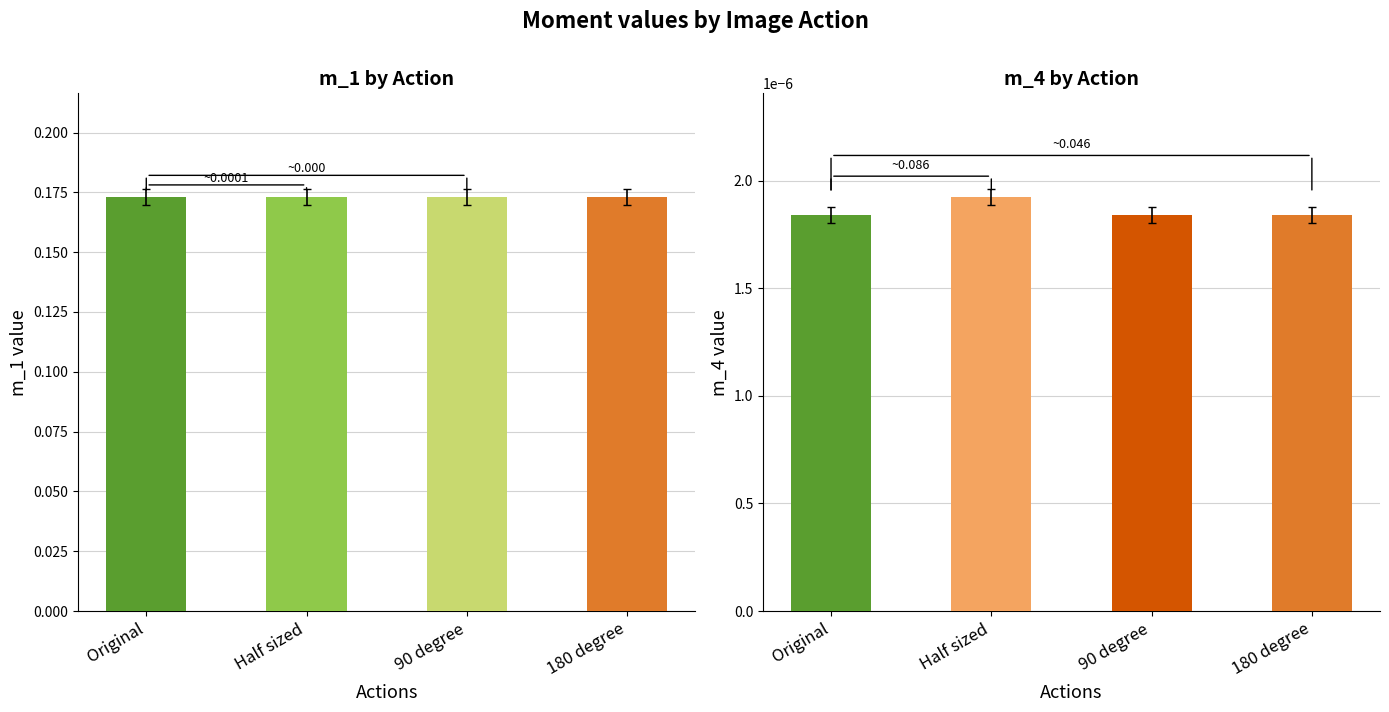

The chart shows a value of 0.2 at 90 degree. True or false?

True